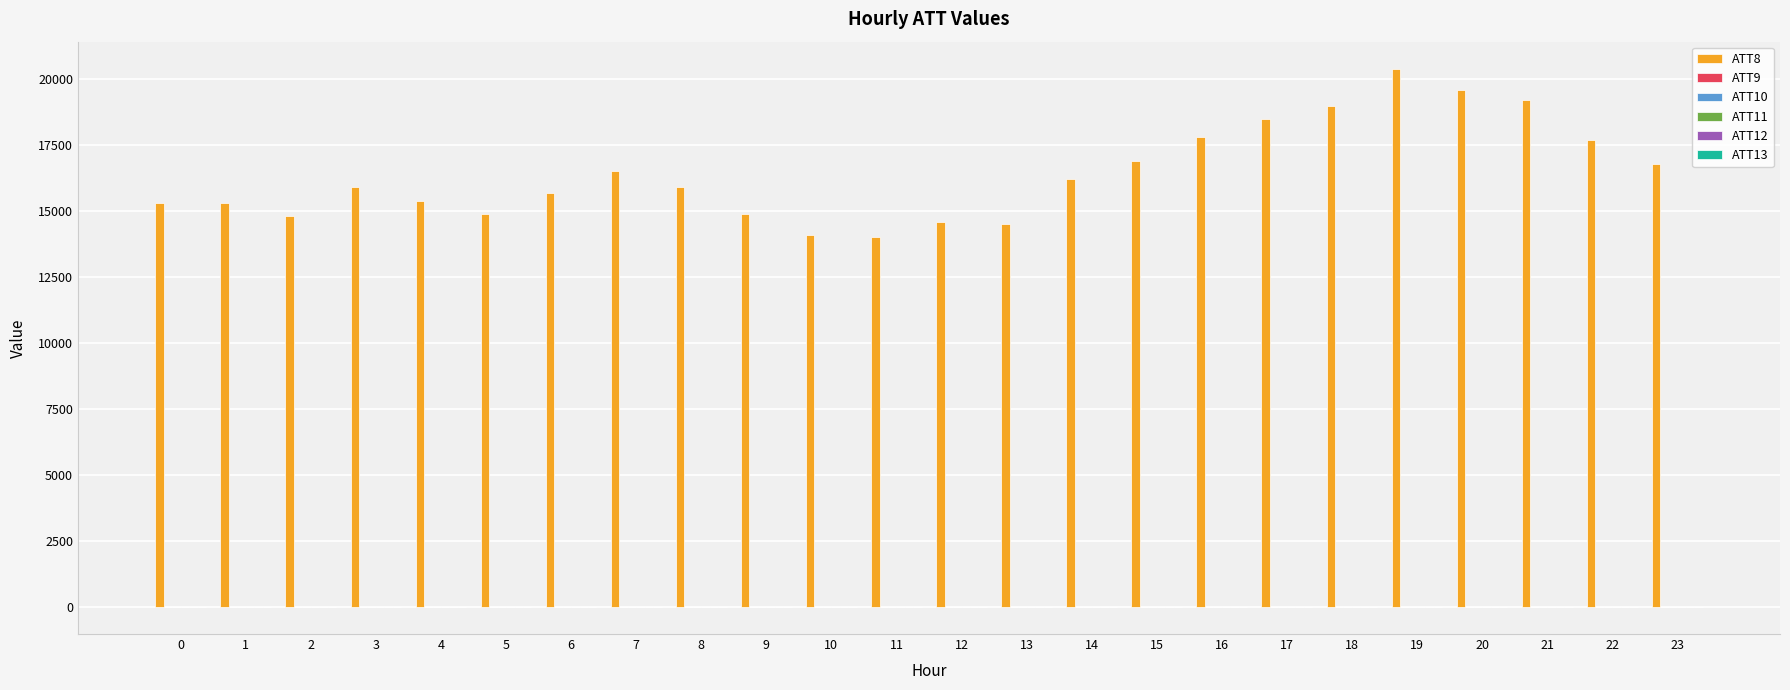

The value of ATT8 at 10 is 14100.0. True or false?

True